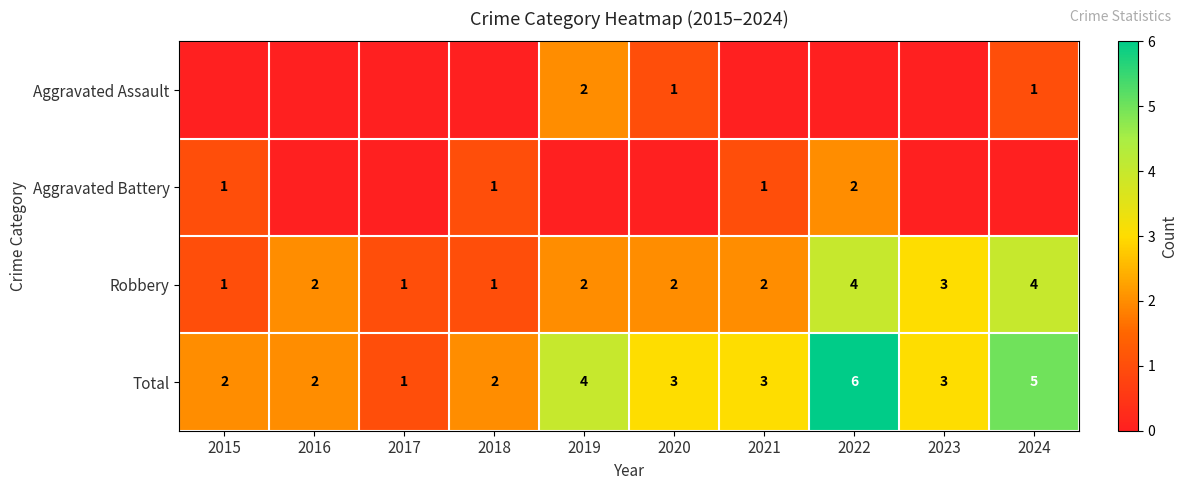

What is the difference between the maximum and minimum values in the Total series?

5